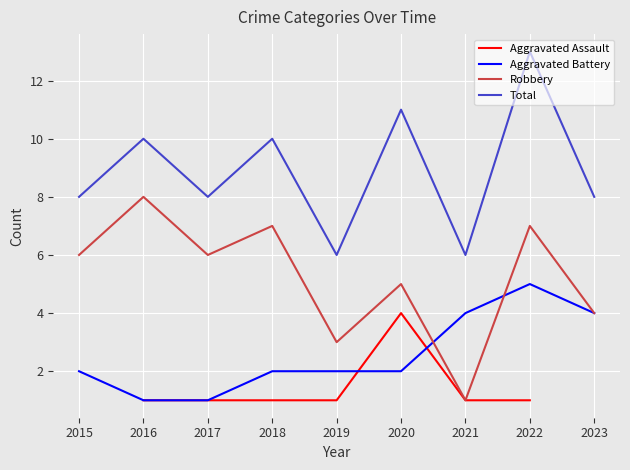

List the labels in order of Total value, smallest first.

2019, 2021, 2015, 2017, 2023, 2016, 2018, 2020, 2022